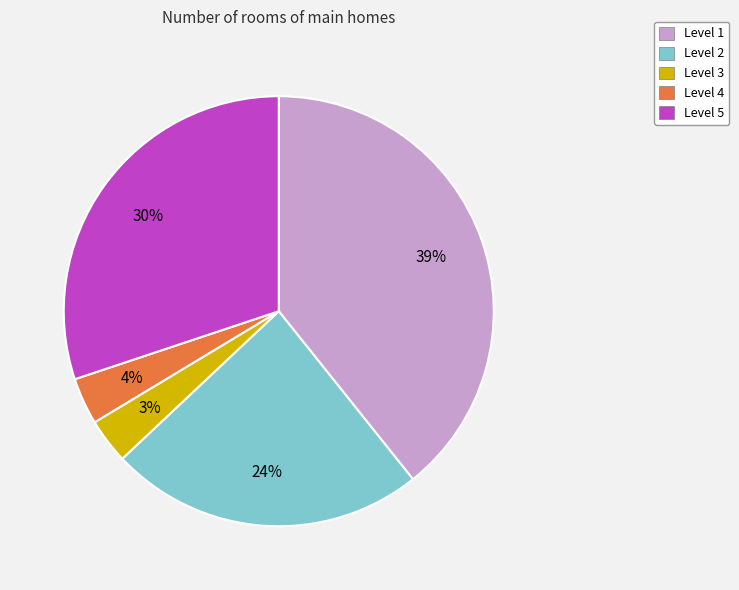

Which has a higher value, Level 2 or Level 5?

Level 5